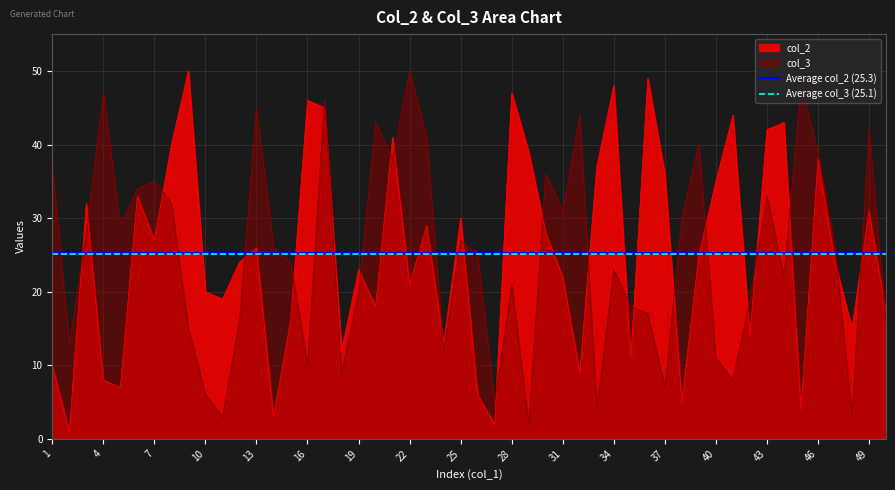

List the series in order of their overall mean, highest first.

Average col_2 (25.3), Average col_3 (25.1)